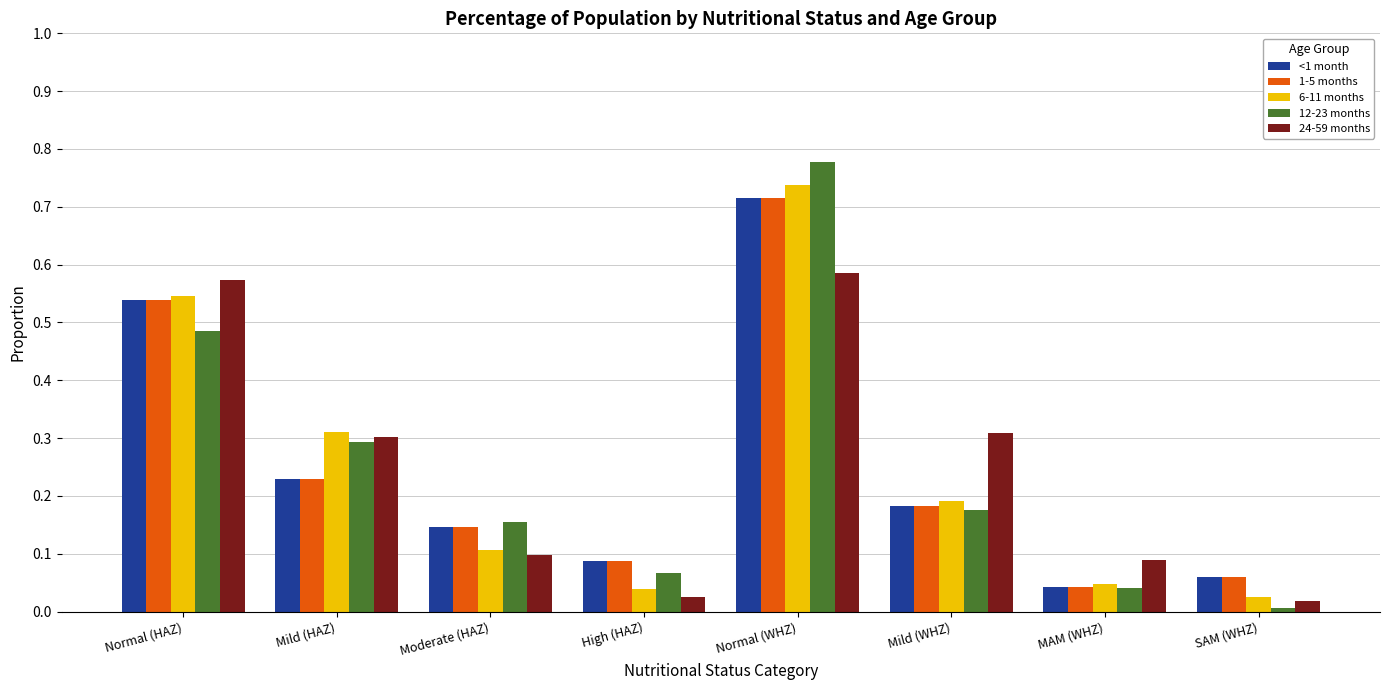

At which category does the chart reach its peak across all series?

Normal (WHZ)